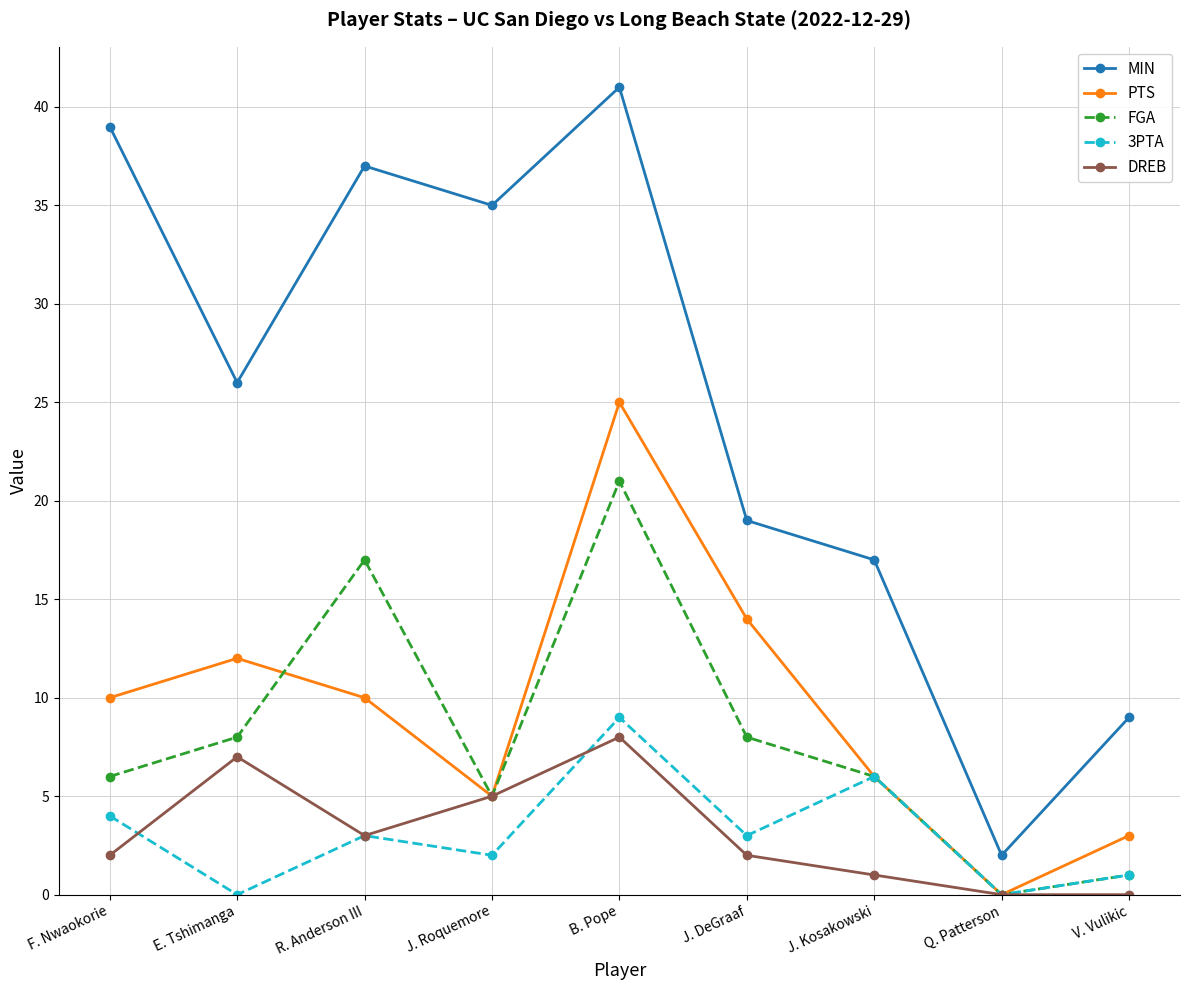

How many positive values does the FGA series have?

8